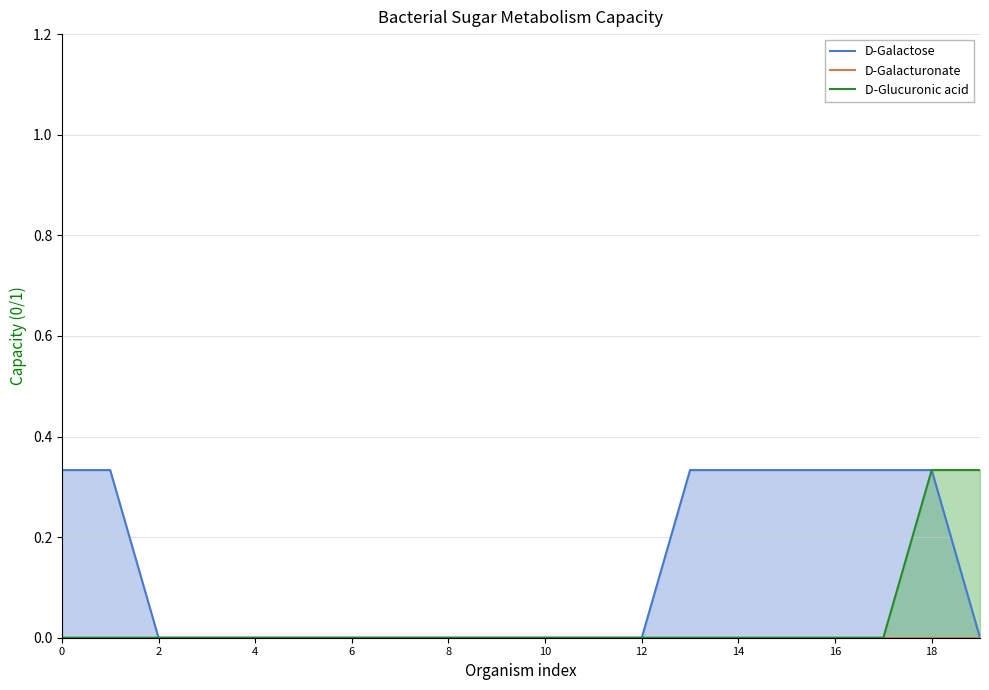

How many values in D-Glucuronic acid are above zero?

2